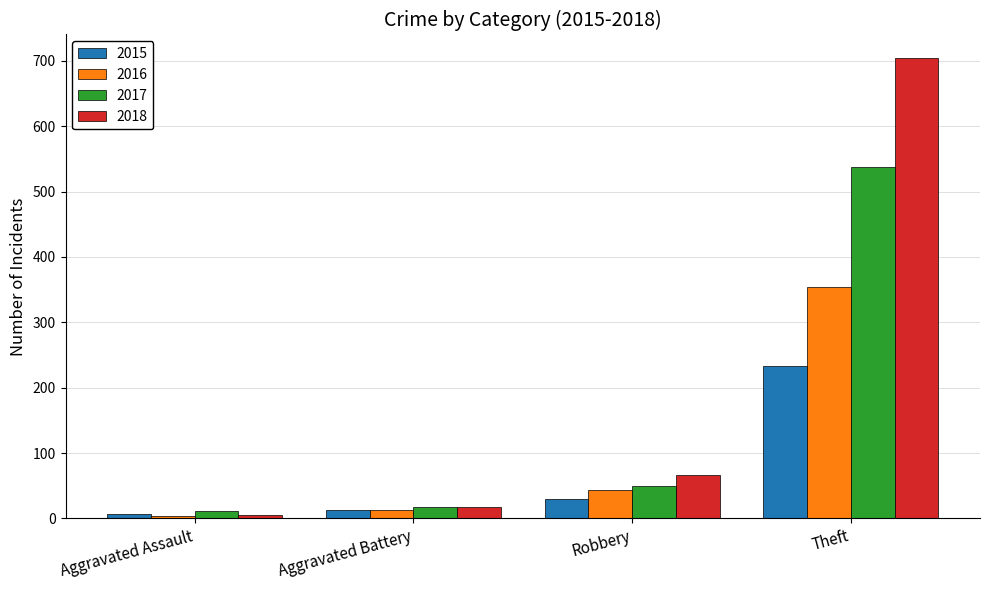

What is the maximum value shown in the chart?

705